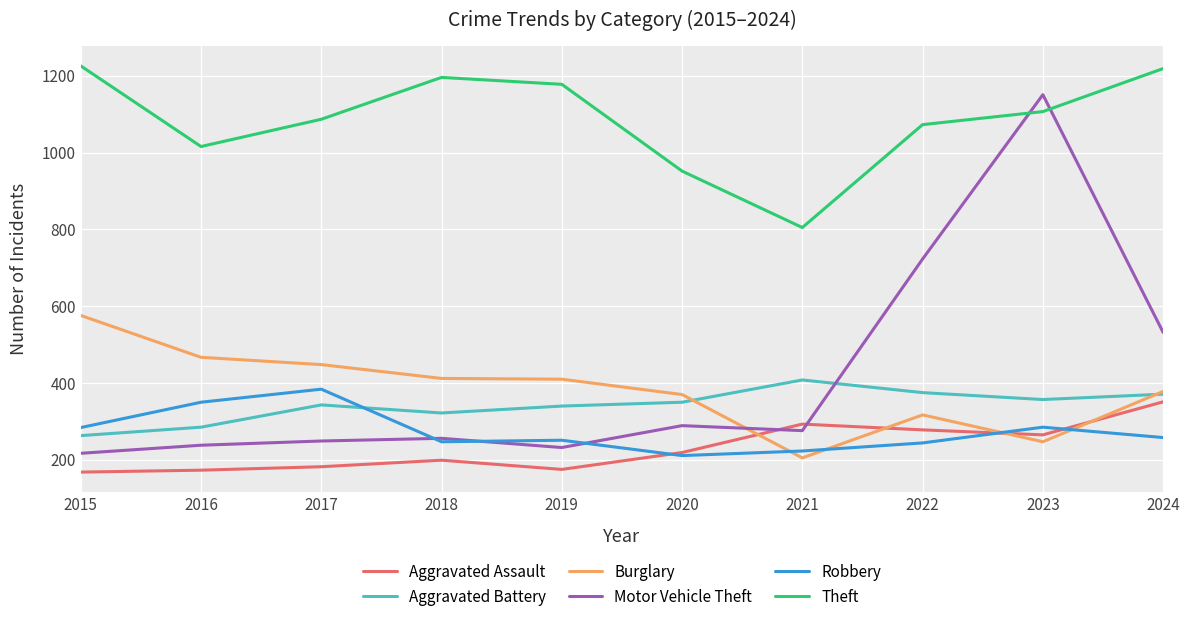

After their last crossing, which series has the higher values: Burglary or Motor Vehicle Theft?

Motor Vehicle Theft